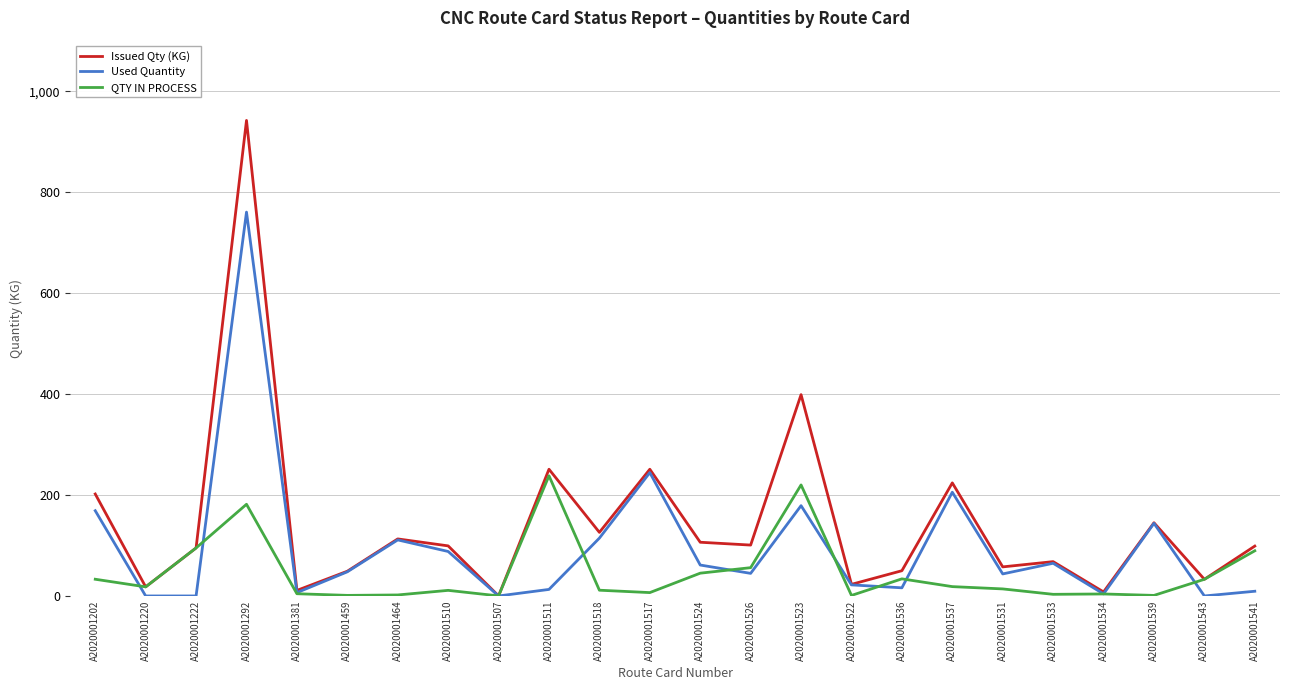

Rank the series by their average value, from lowest to highest.

QTY IN PROCESS, Used Quantity, Issued Qty (KG)